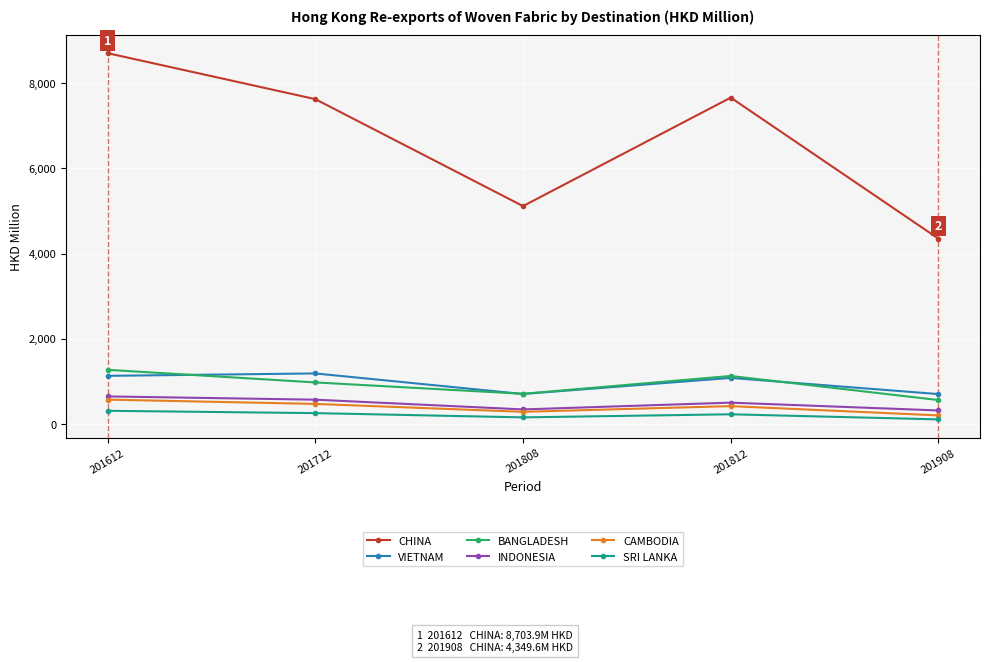

True or false: VIETNAM and CAMBODIA intersect in this chart.

False